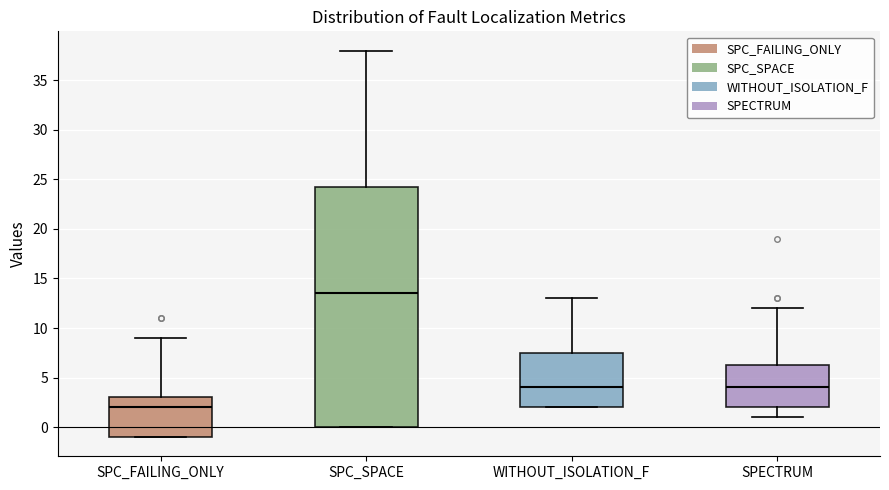

Reading left to right, read every box against the y-axis: the position of its median line, the range the box covers, and the ends of its whiskers. The values are not printed on the chart, so give them approximately, as read against the axis.

SPC_FAILING_ONLY: median 2.0, box -1.0 to 3.0, whiskers -1.0 to 9.0
SPC_SPACE: median 13.5, box 0.0 to 24.5, whiskers 0.0 to 38.0
WITHOUT_ISOLATION_F: median 4.0, box 2.0 to 7.5, whiskers 2.0 to 13.0
SPECTRUM: median 4.0, box 2.0 to 6.5, whiskers 1.0 to 12.0